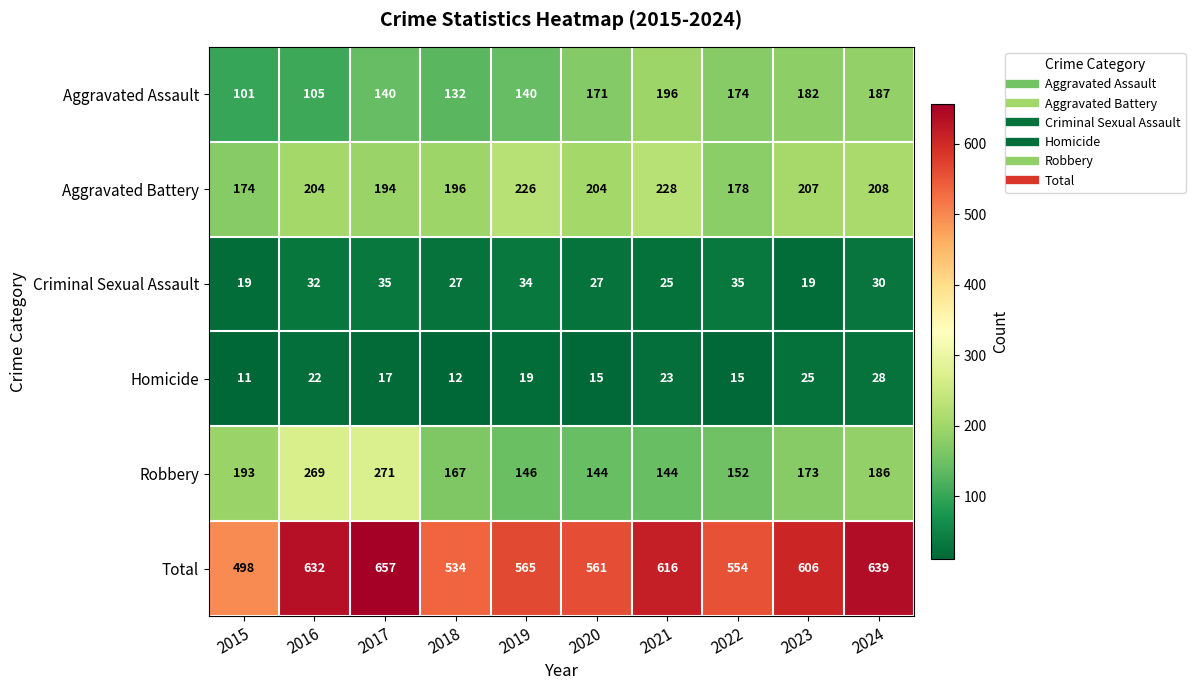

What is the sum of all Aggravated Assault values?

1528